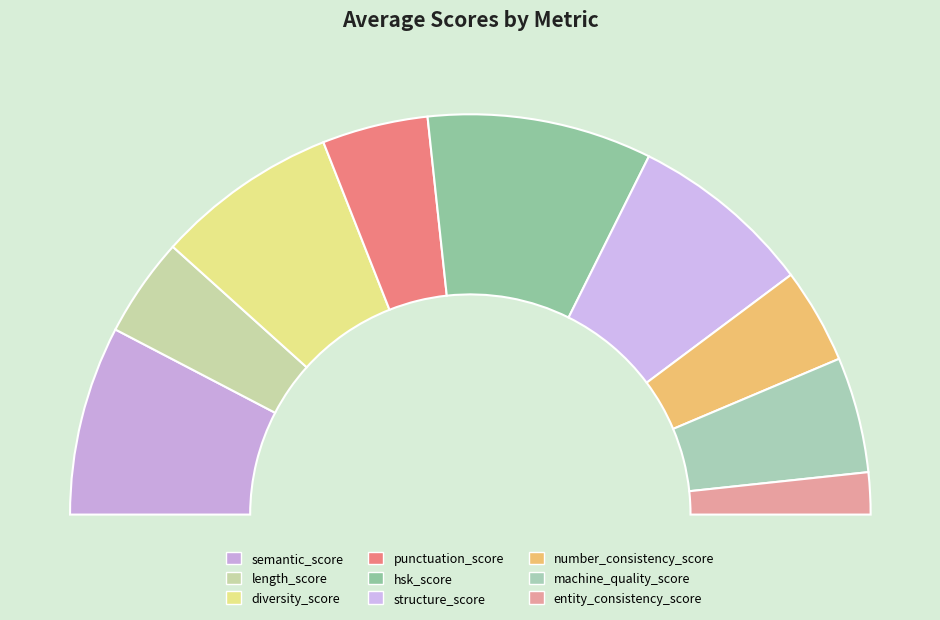

Rank the categories by value from highest to lowest.

hsk_score, semantic_score, structure_score, diversity_score, machine_quality_score, punctuation_score, length_score, number_consistency_score, entity_consistency_score